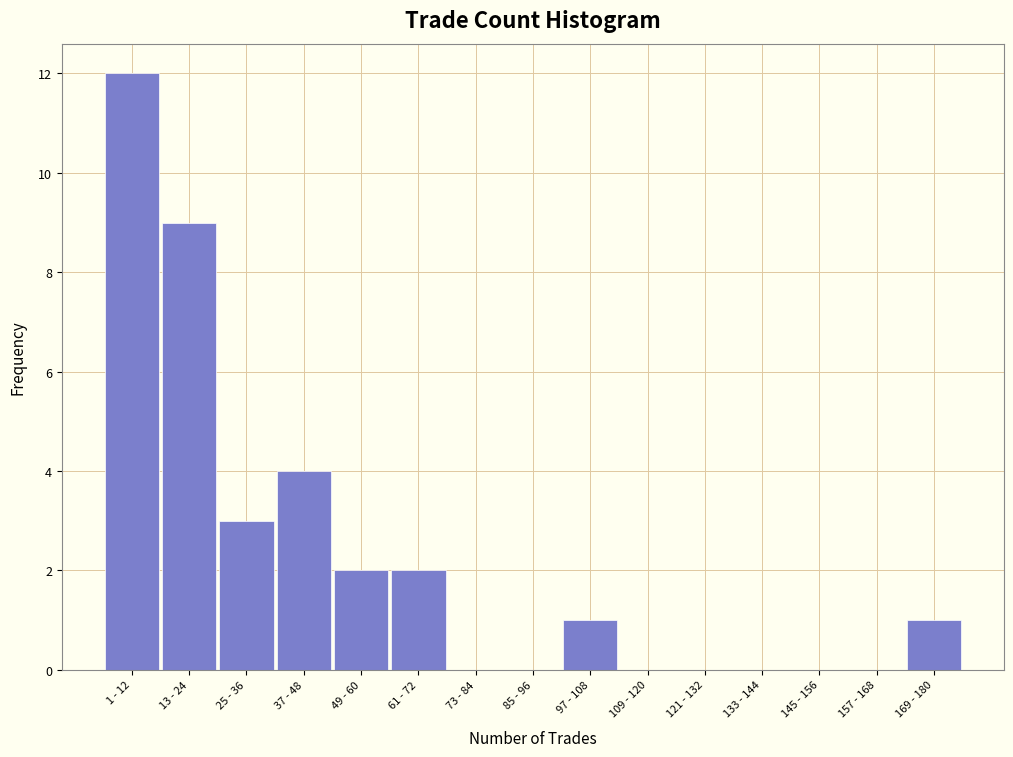

Reading left to right, list all the values displayed in this chart.

1 - 12=12	13 - 24=9	25 - 36=3	37 - 48=4	49 - 60=2	61 - 72=2	73 - 84=0	85 - 96=0	97 - 108=1	109 - 120=0	121 - 132=0	133 - 144=0	145 - 156=0	157 - 168=0	169 - 180=1